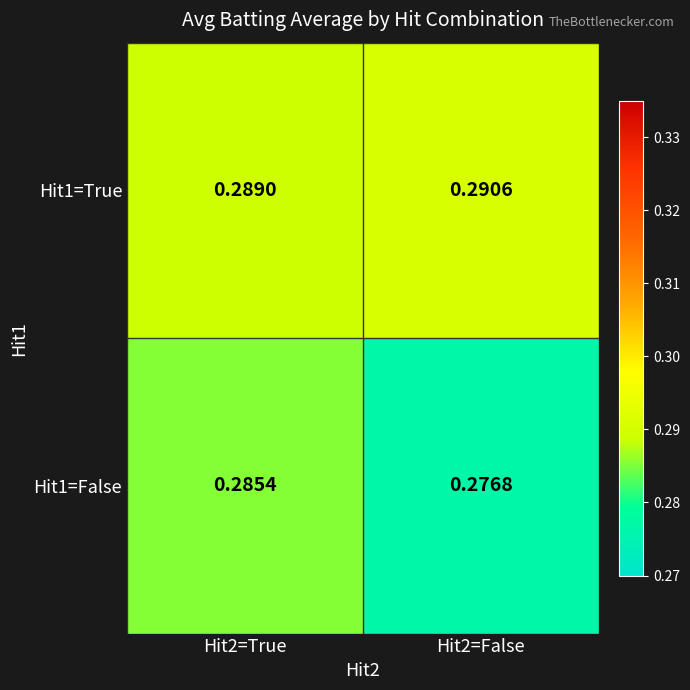

Is the value of Hit1=True at Hit2=False greater than the value of Hit1=False at Hit2=True?

Yes